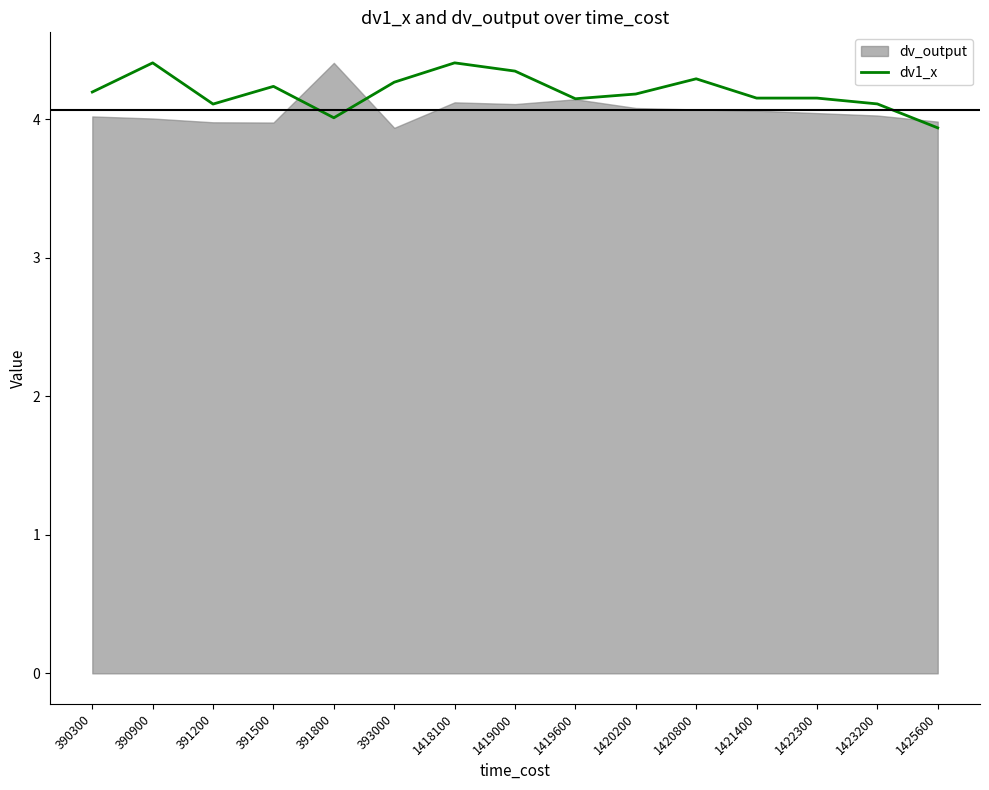

Which label corresponds to the smallest value in the chart?

1425600